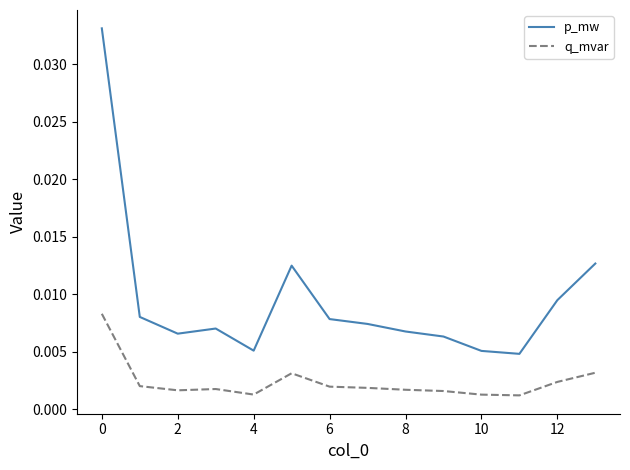

Which series has the largest range (max minus min)?

p_mw